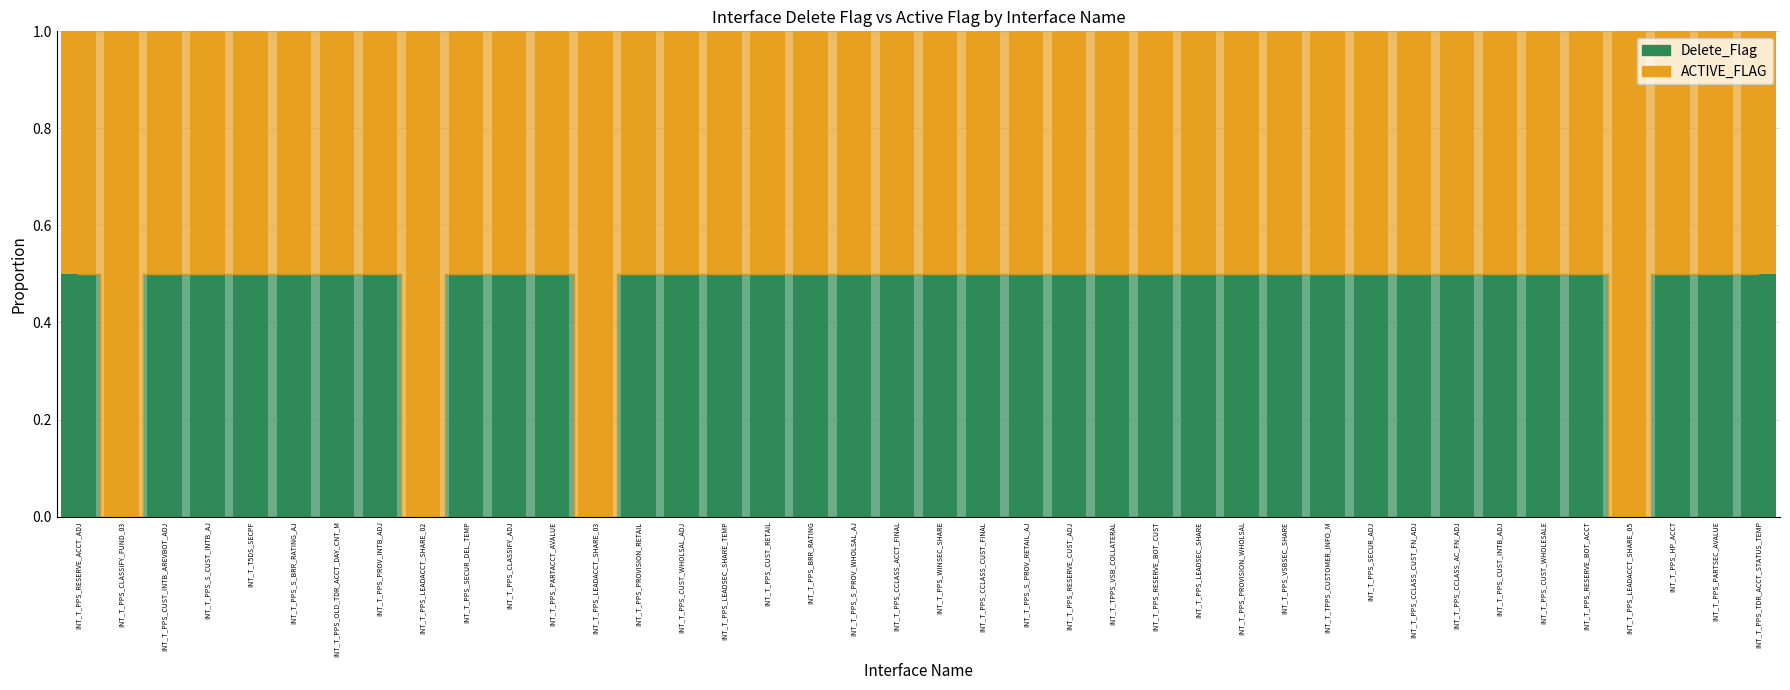

What is the sum of all Delete_Flag values?

18.0